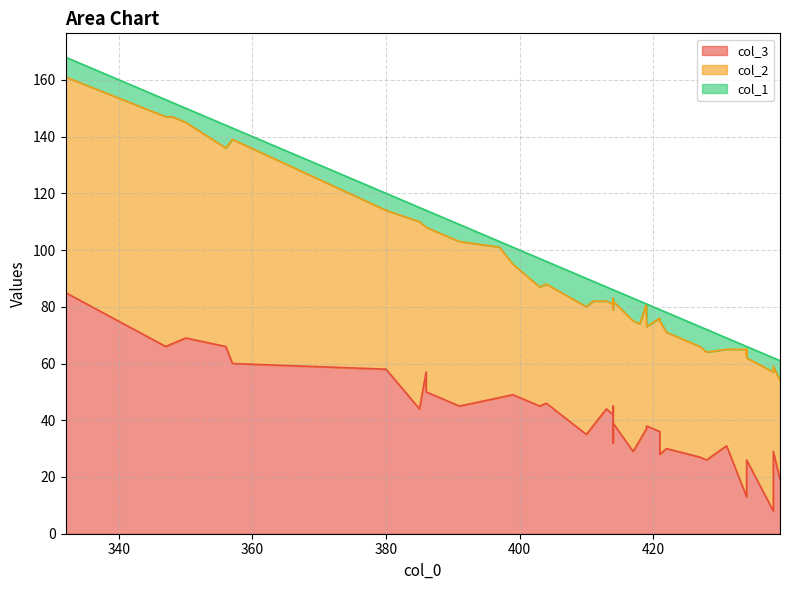

How many values in the col_1 series are below 6?

20